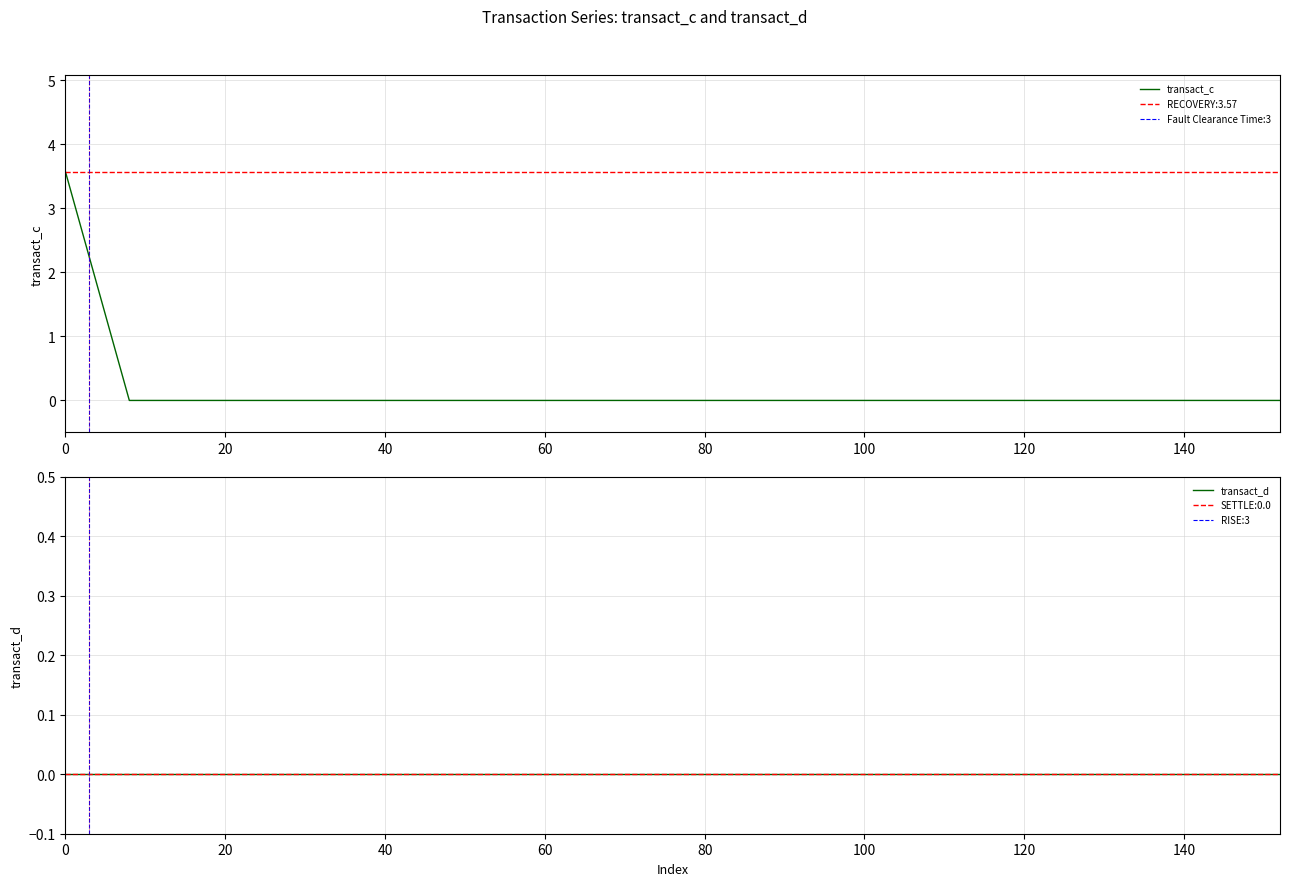

True or false: transact_d and transact_c intersect in this chart.

False